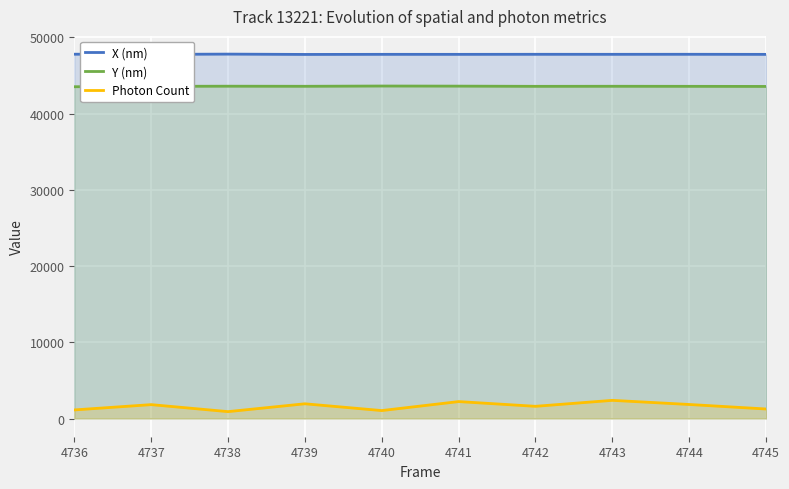

How many lines are shown in the chart?

3